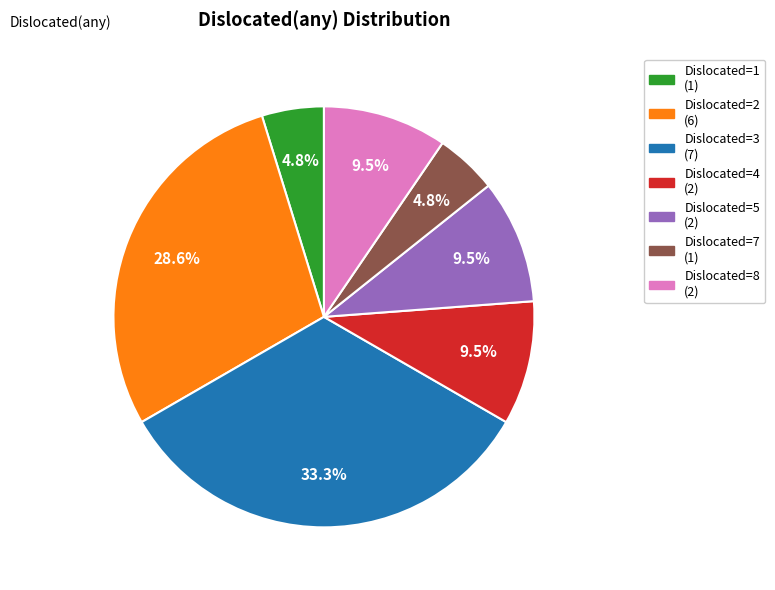

Is there a majority slice in this chart?

No